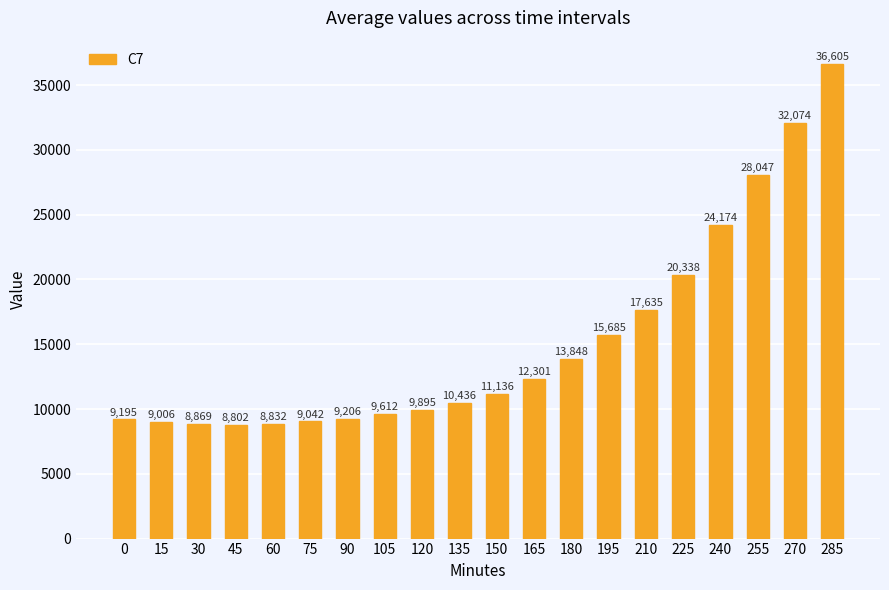

How many data points are less than 11136?

10